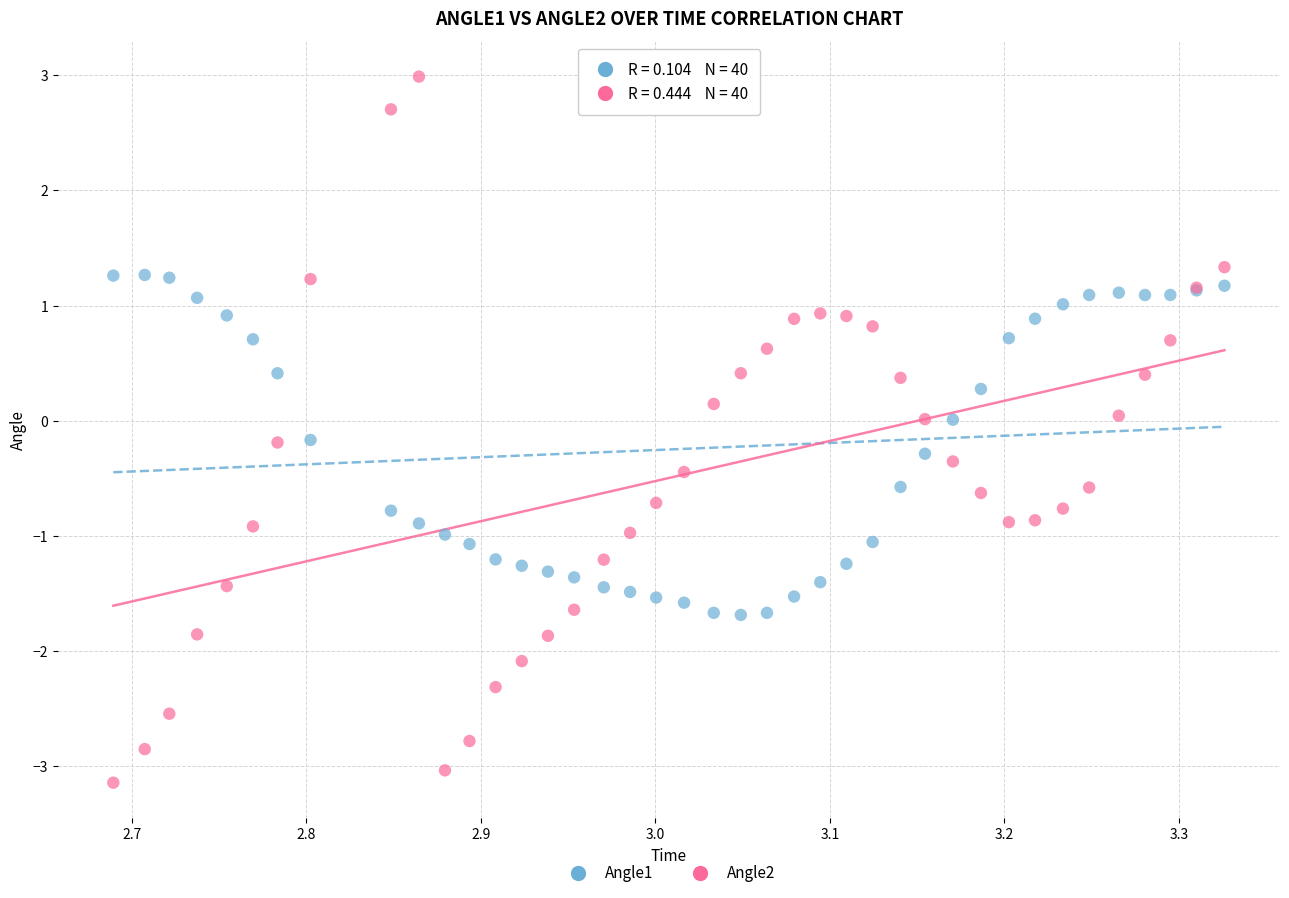

Which series has the widest spread of Y values?

Angle2